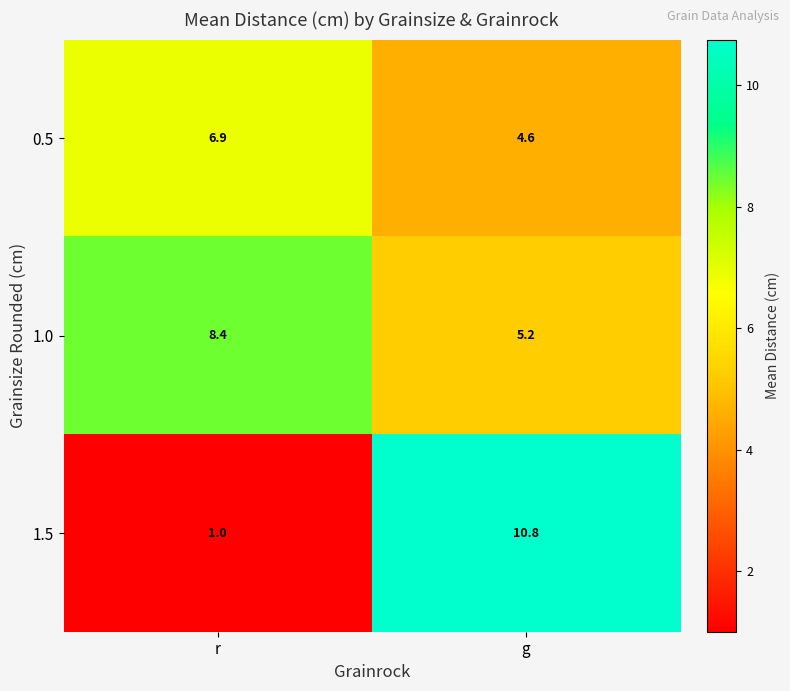

At which category does the chart reach its minimum across all series?

r